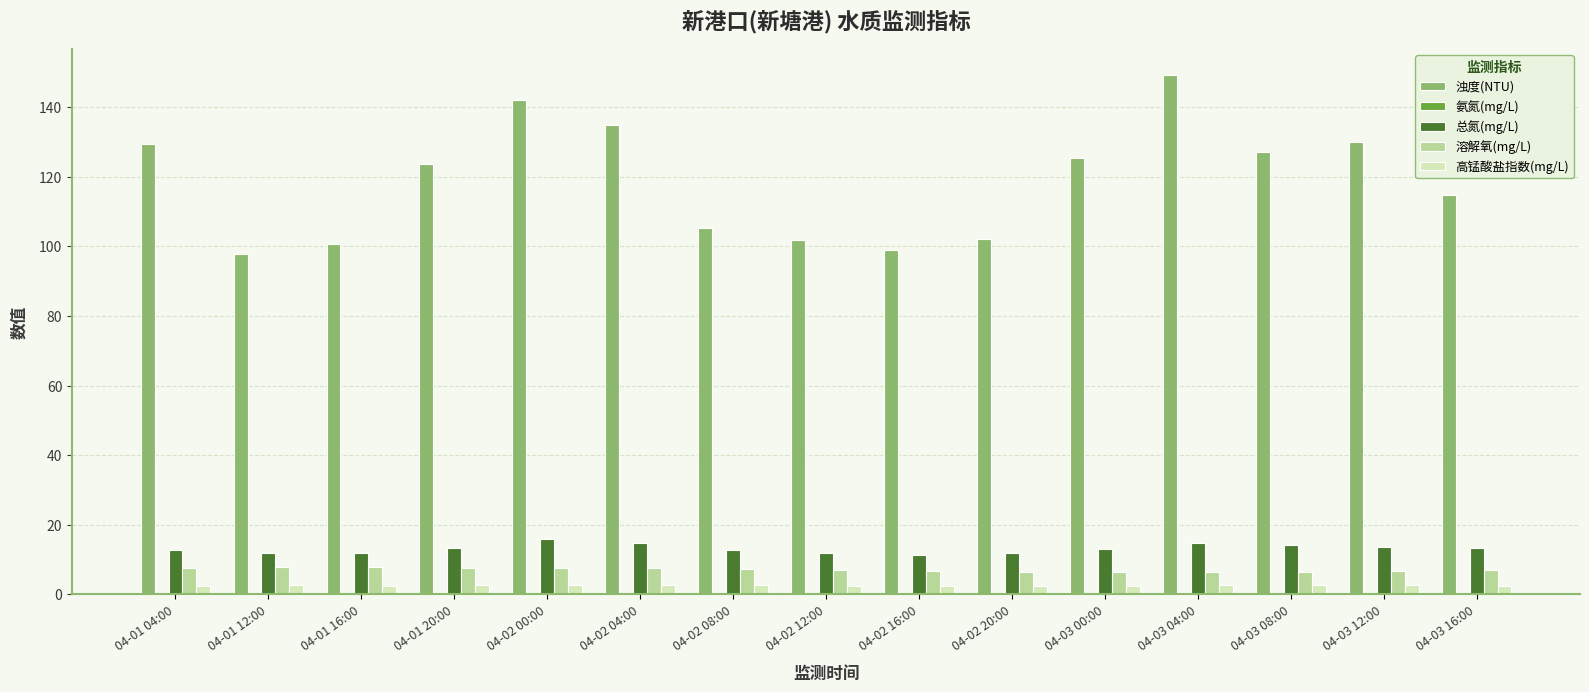

Which series has the largest total across all categories?

浊度(NTU)